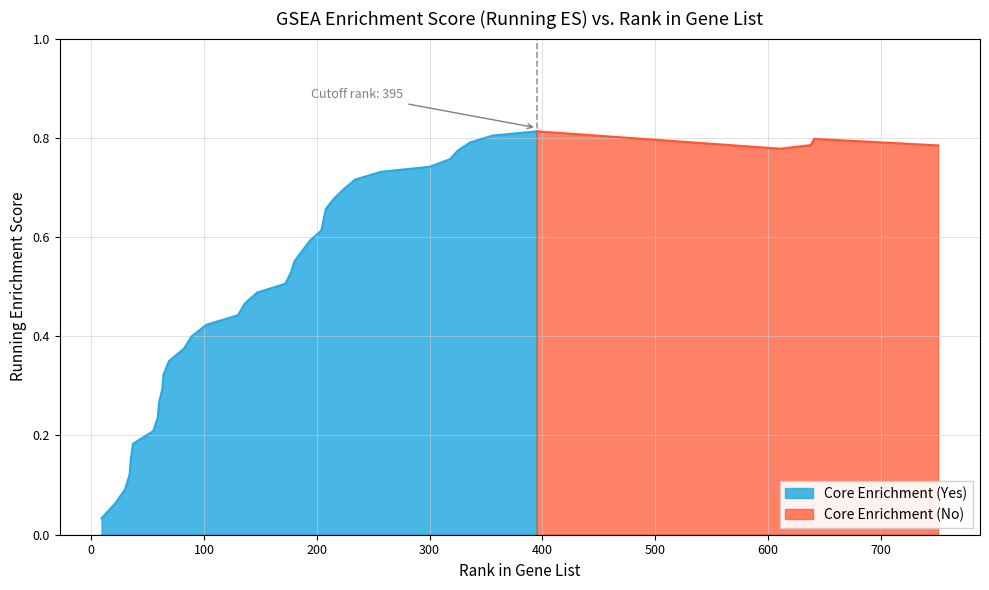

Reading right to left, transcribe all the data shown in this chart.

751=0.8	641=0.8	638=0.8	611=0.8	395=0.8	356=0.8	336=0.8	325=0.8	318=0.8	300=0.7	257=0.7	234=0.7	224=0.7	215=0.7	208=0.7	206=0.6	204=0.6	194=0.6	187=0.6	180=0.6	177=0.5	172=0.5	147=0.5	136=0.5	130=0.4	102=0.4	89=0.4	82=0.4	69=0.4	64=0.3	63=0.3	60=0.3	59=0.2	55=0.2	37=0.2	35=0.2	34=0.1	30=0.1	21=0.1	9=0.0